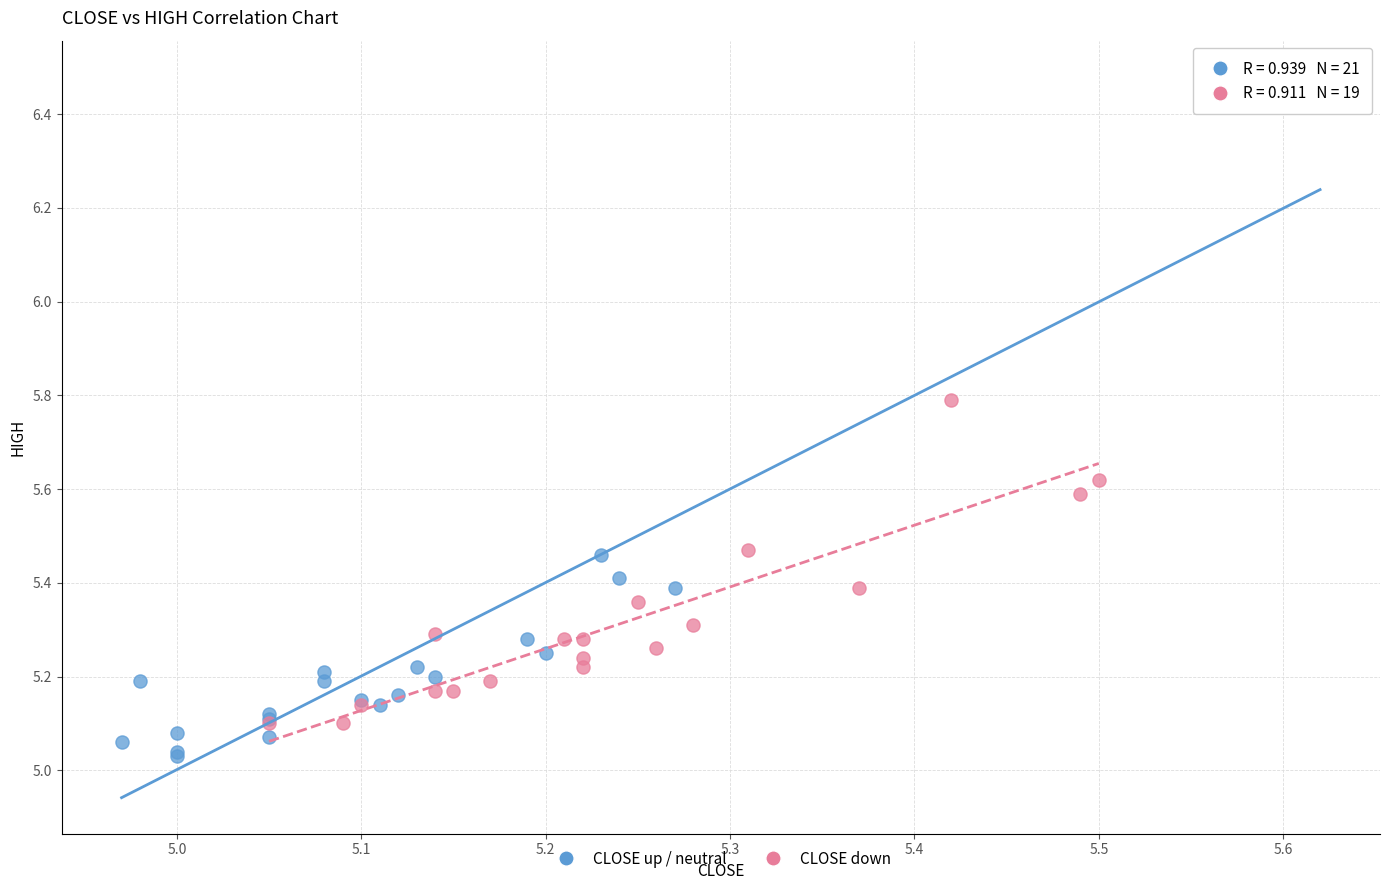

Which series reaches the maximum Y coordinate?

CLOSE up / neutral